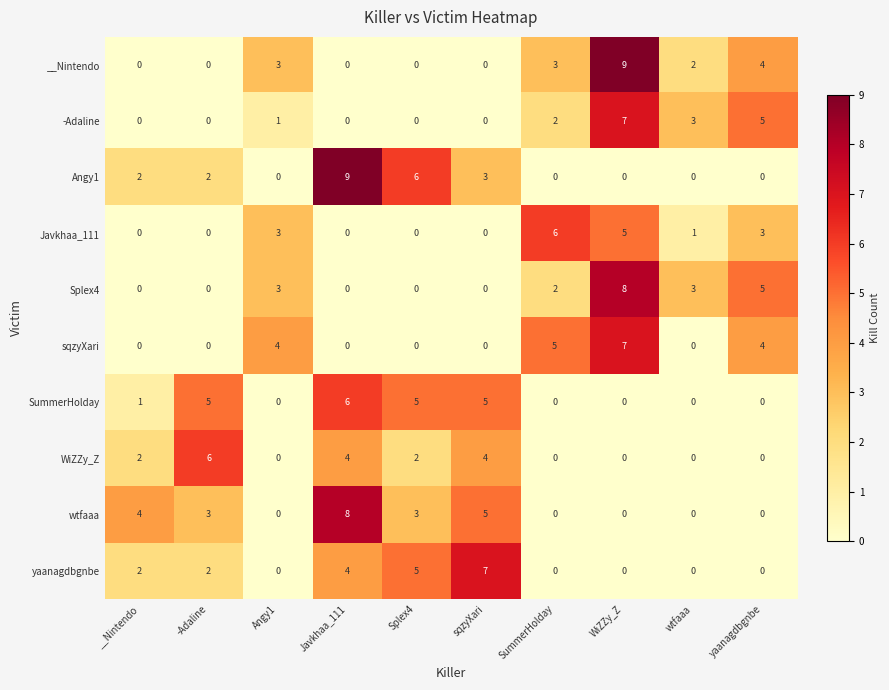

How many distinct data groups are displayed?

10